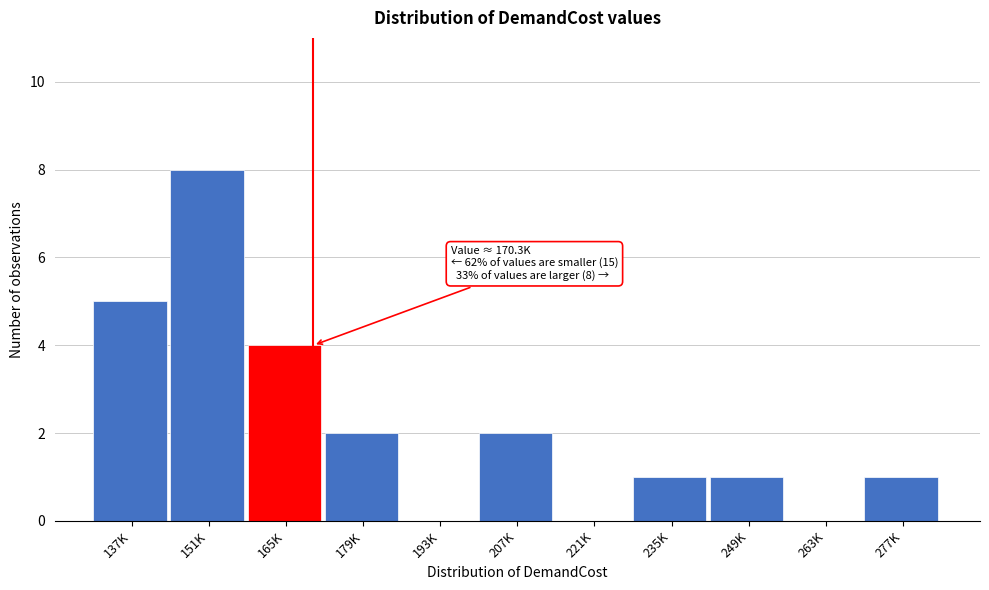

Reading left to right, extract all data points from this chart.

137K=5	151K=8	165K=4	179K=2	193K=0	207K=2	221K=0	235K=1	249K=1	263K=0	277K=1